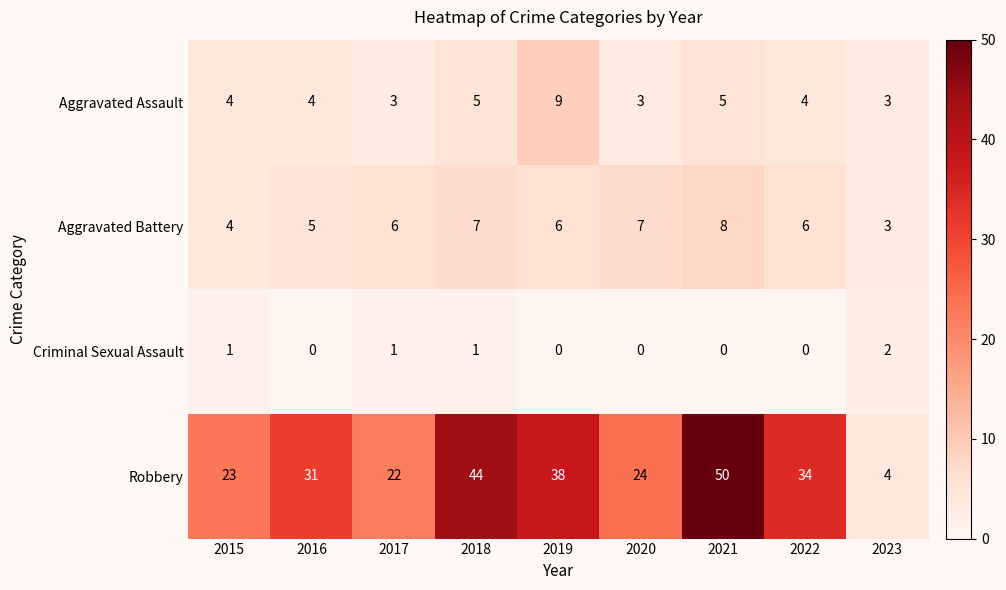

What is the greatest value displayed?

50